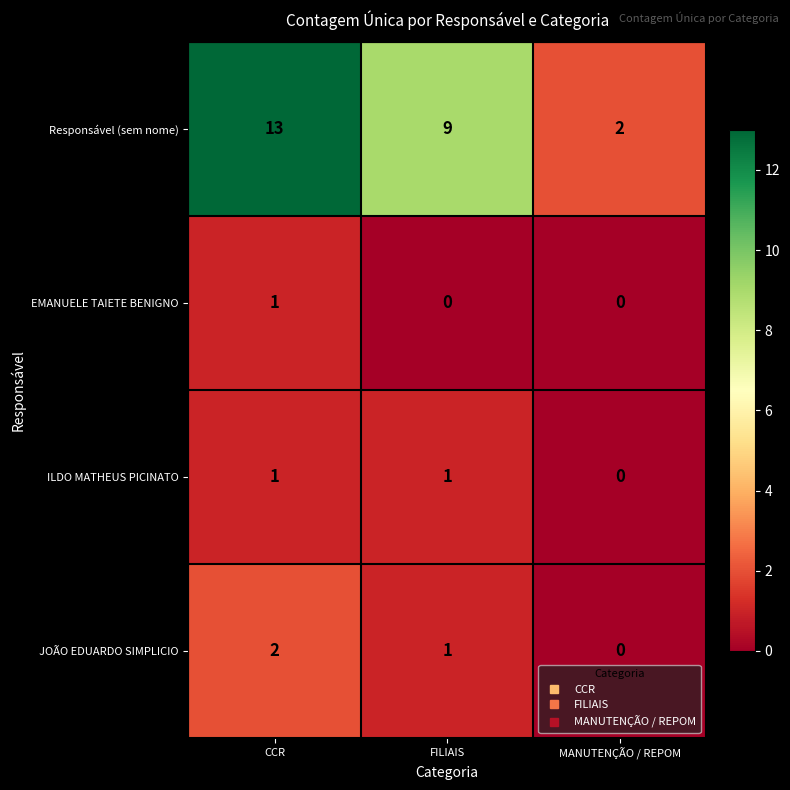

The JOÃO EDUARDO SIMPLICIO series shows 2 at CCR. True or false?

True